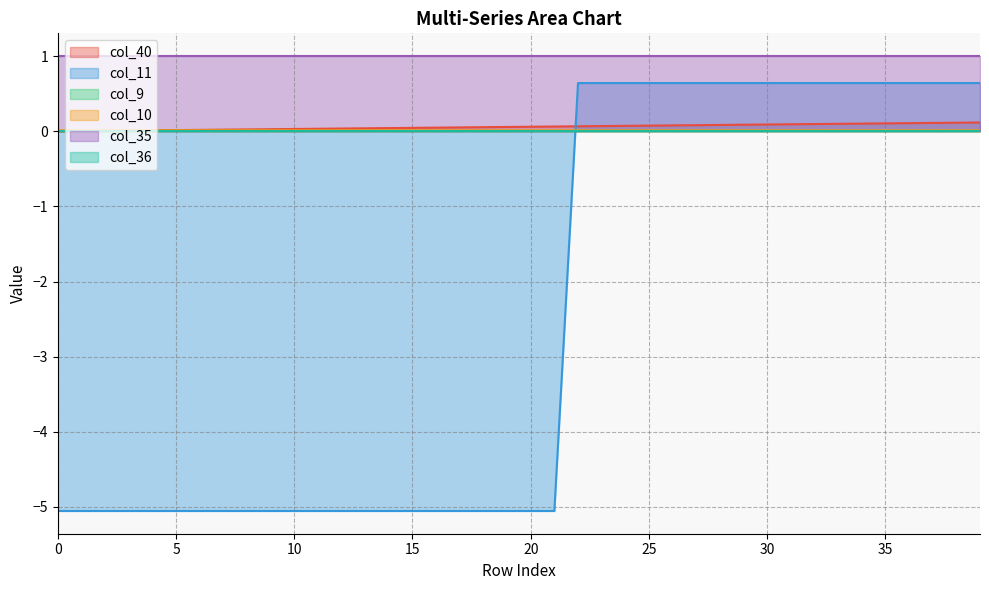

True or false: col_10 has more than 0 points higher than both neighbors.

False